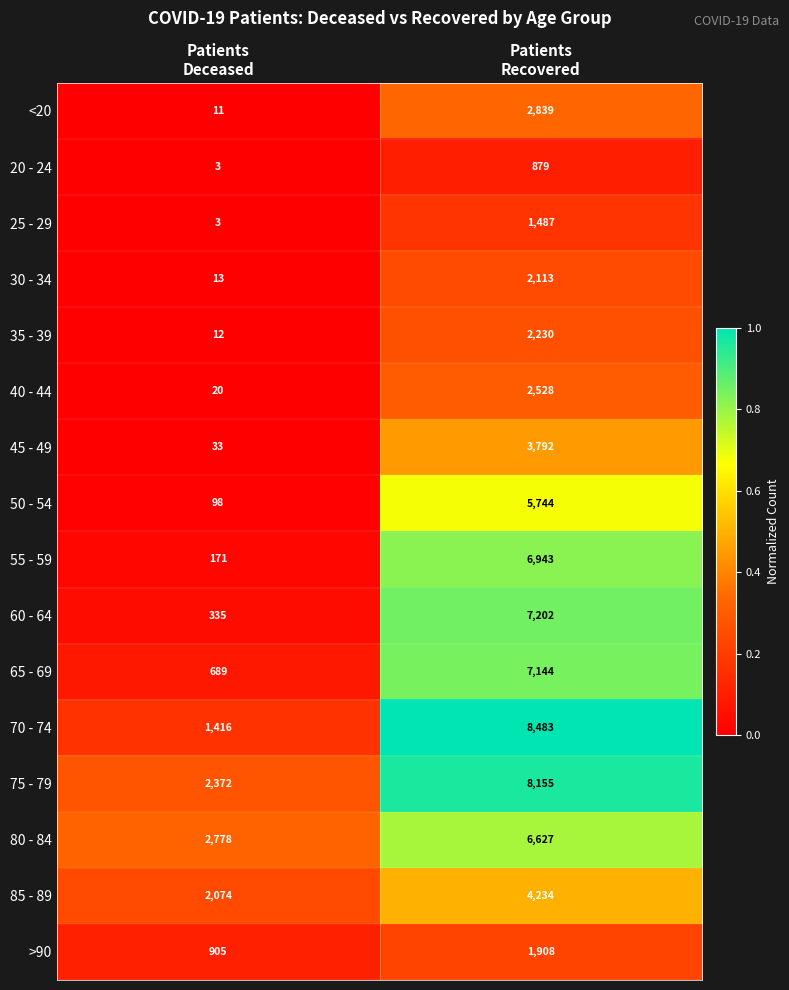

What is the greatest value displayed?

8483